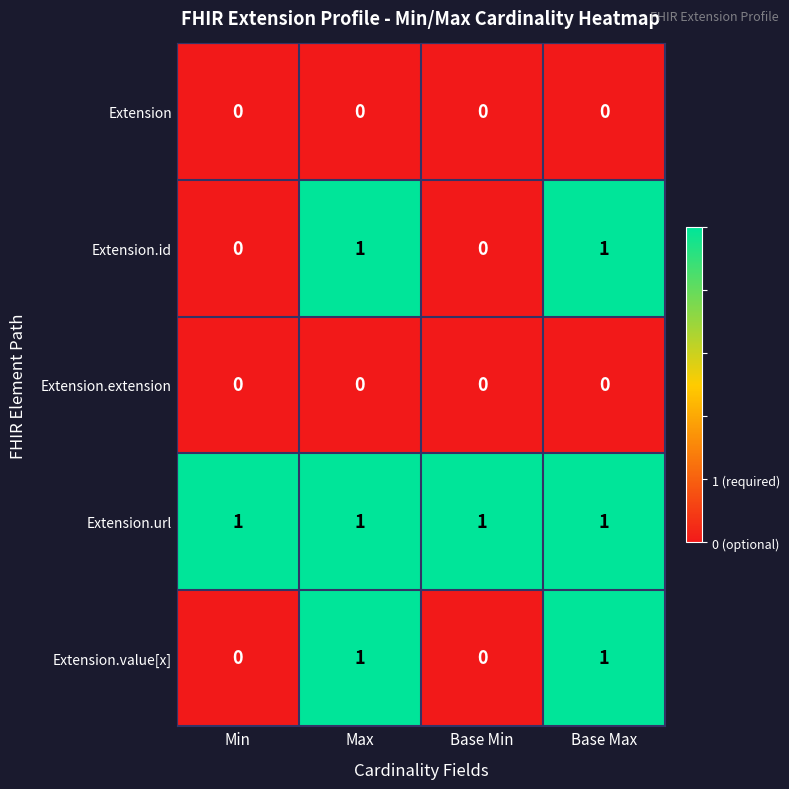

At how many categories does at least one series exceed 0?

4